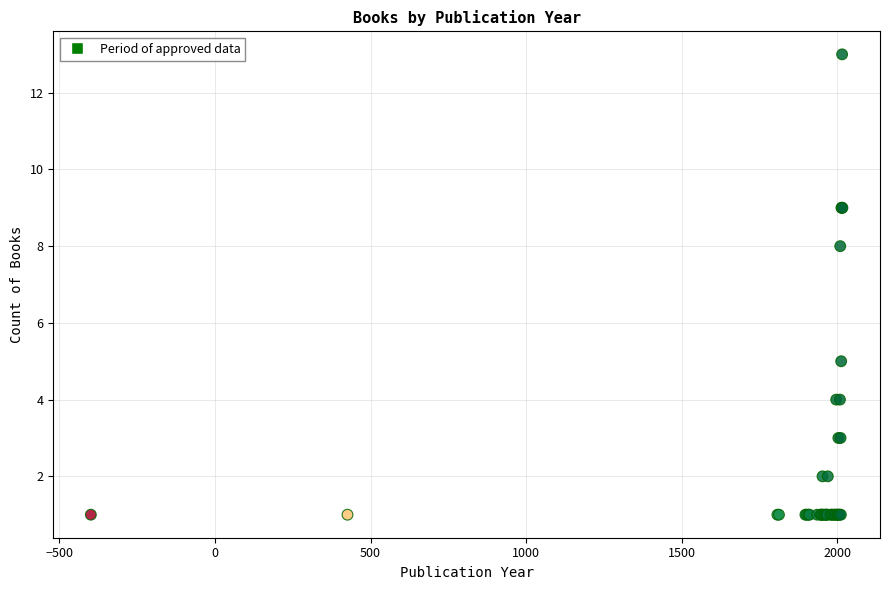

What Y value in the scatter plot is closest to 7?

8